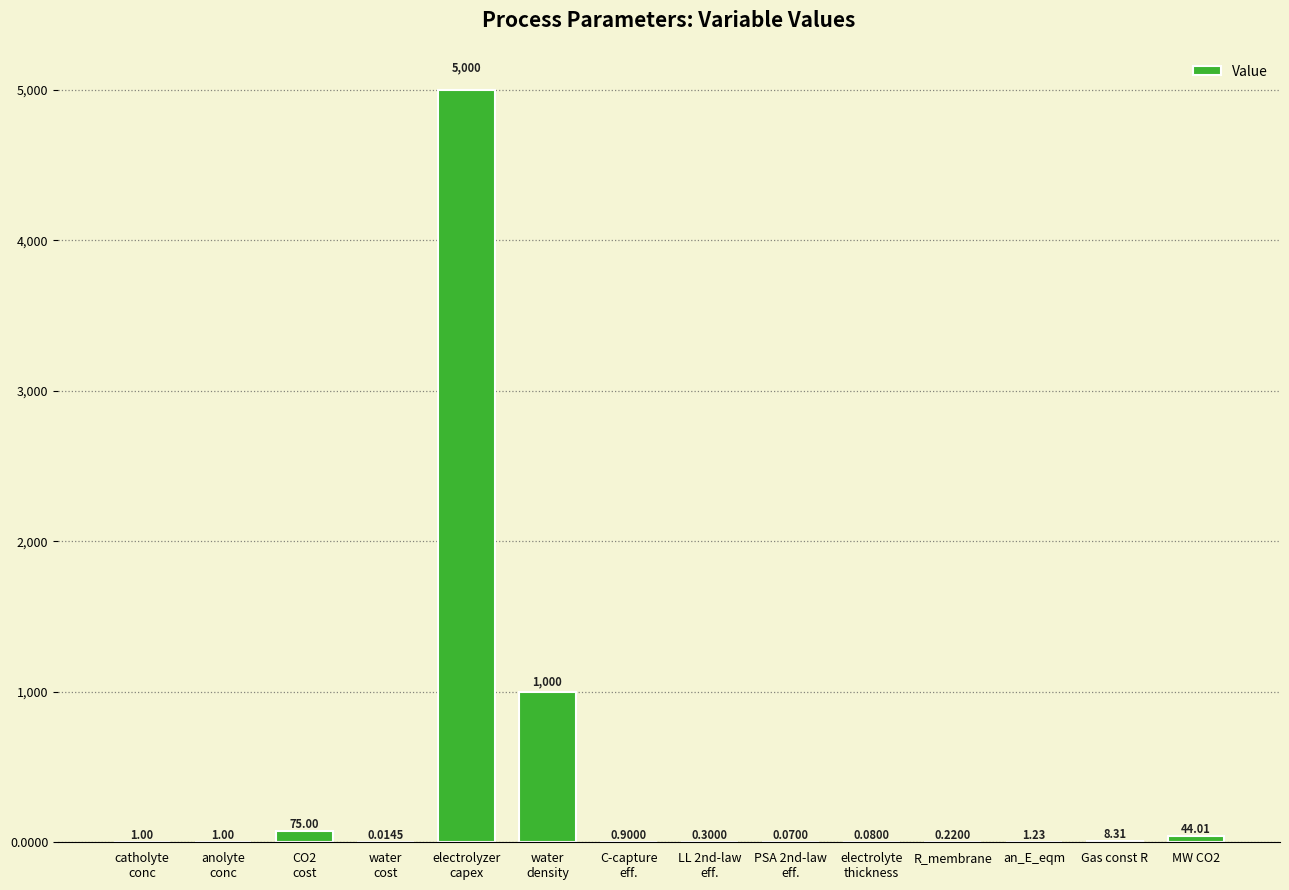

What is the sum of all values?

6132.1